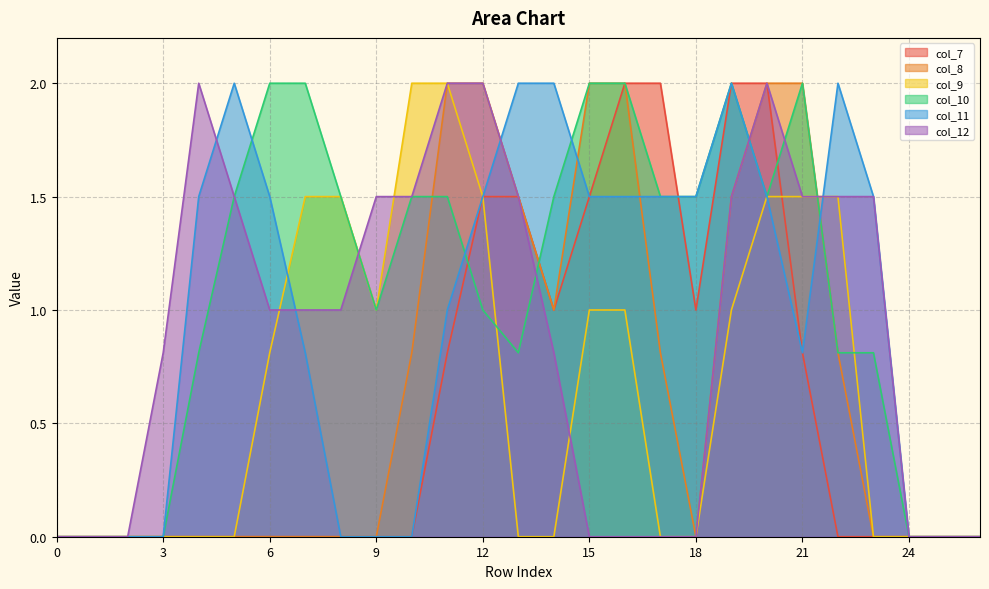

How many positive values does the col_10 series have?

20